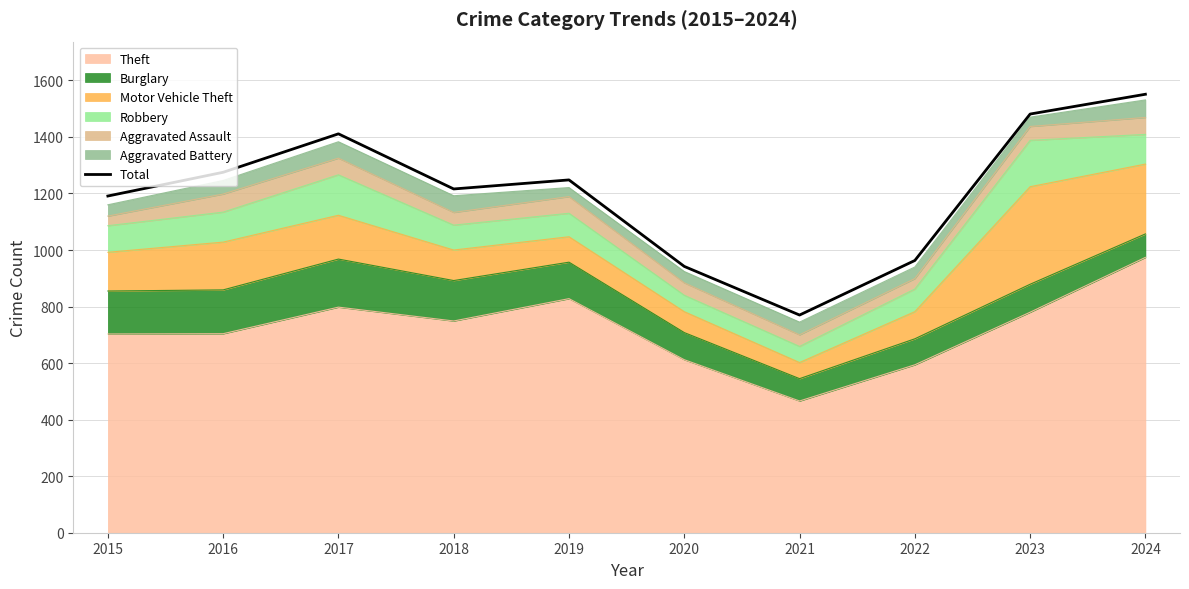

Which has a higher value, 2019 or 2018?

2019